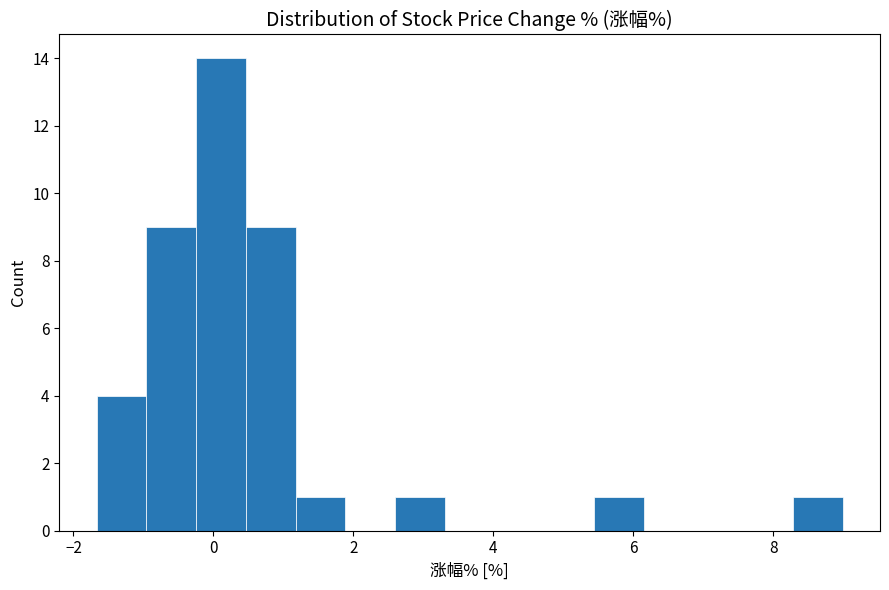

Read against the x-axis, roughly where is the centre of the tallest bar?

0.2